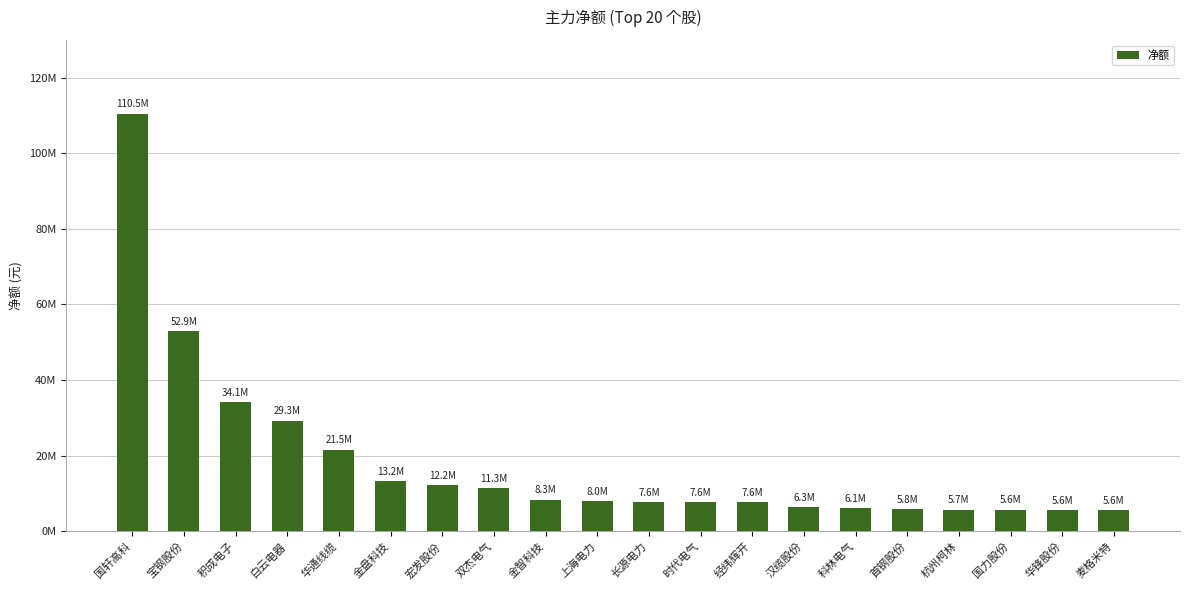

Which has a higher value, 宏发股份 or 宝钢股份?

宝钢股份